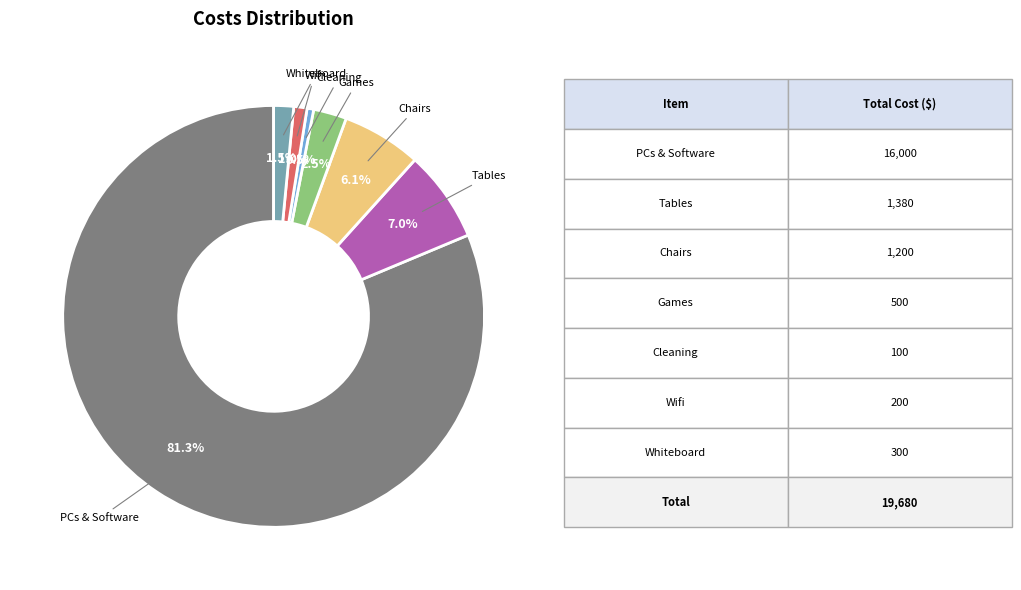

What percentage do Chairs and Wifi together represent?

7.1%